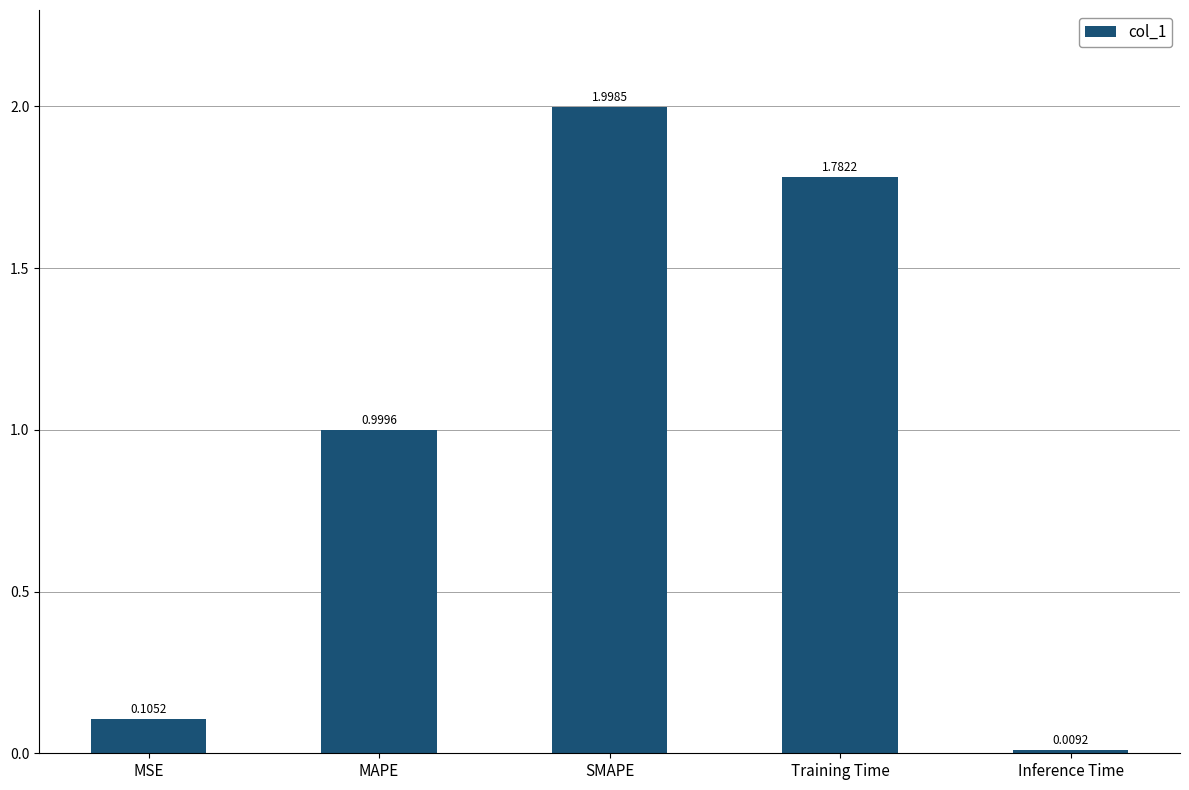

How many data points does each series have?

5